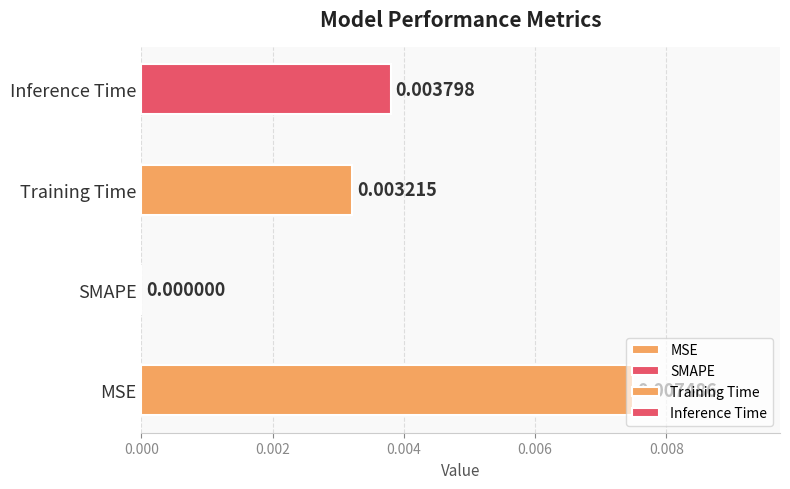

Is it true that the value at Inference Time is 0.0?

False